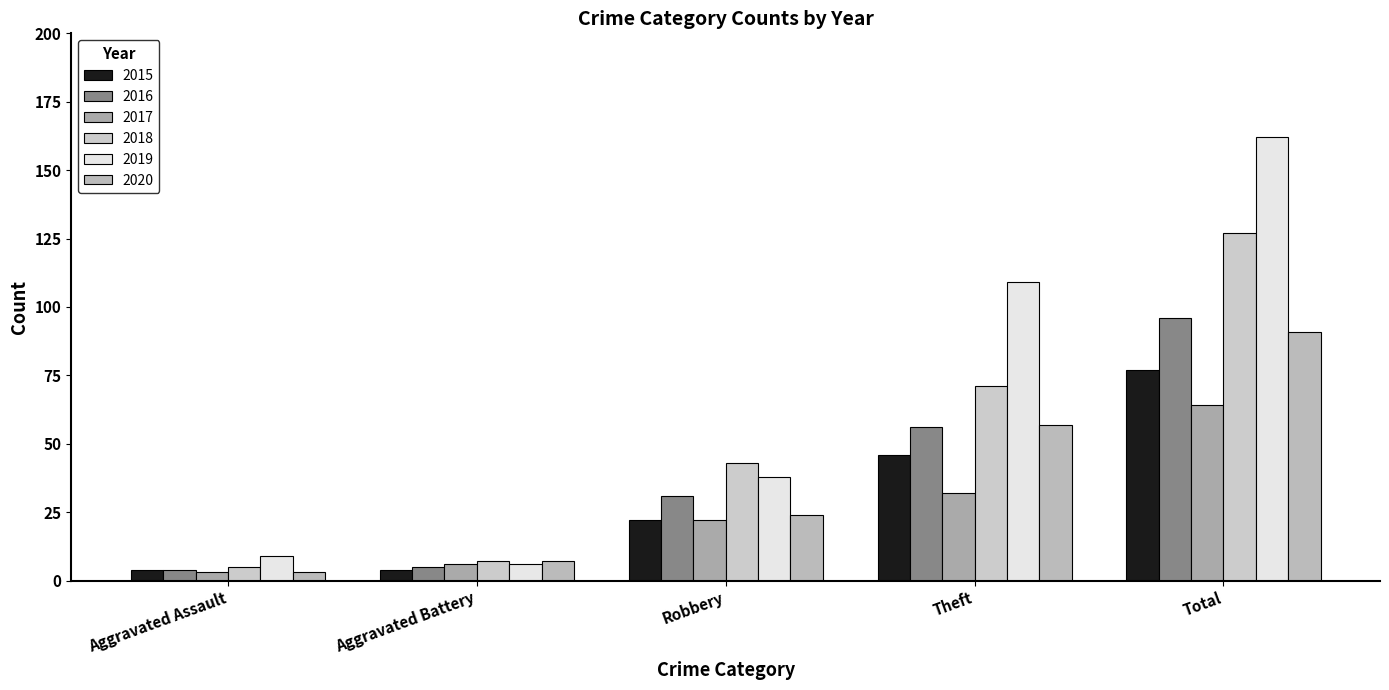

What position from the right is Robbery?

3